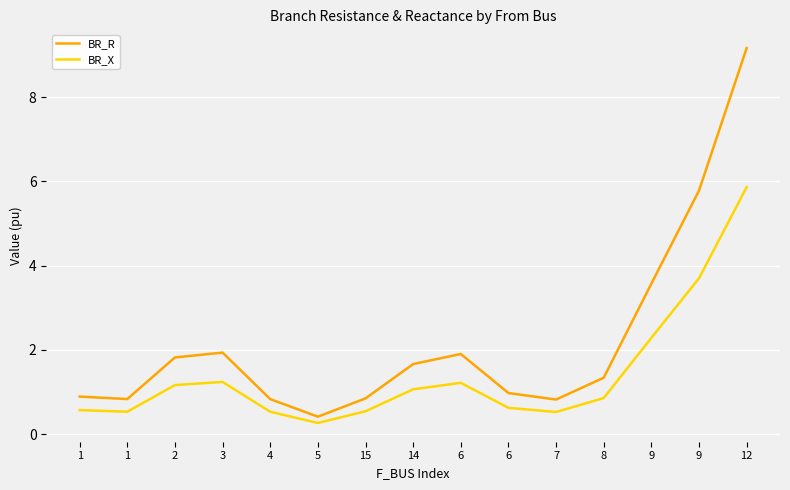

What is the value of the BR_X point at the 3rd from the left?

1.2